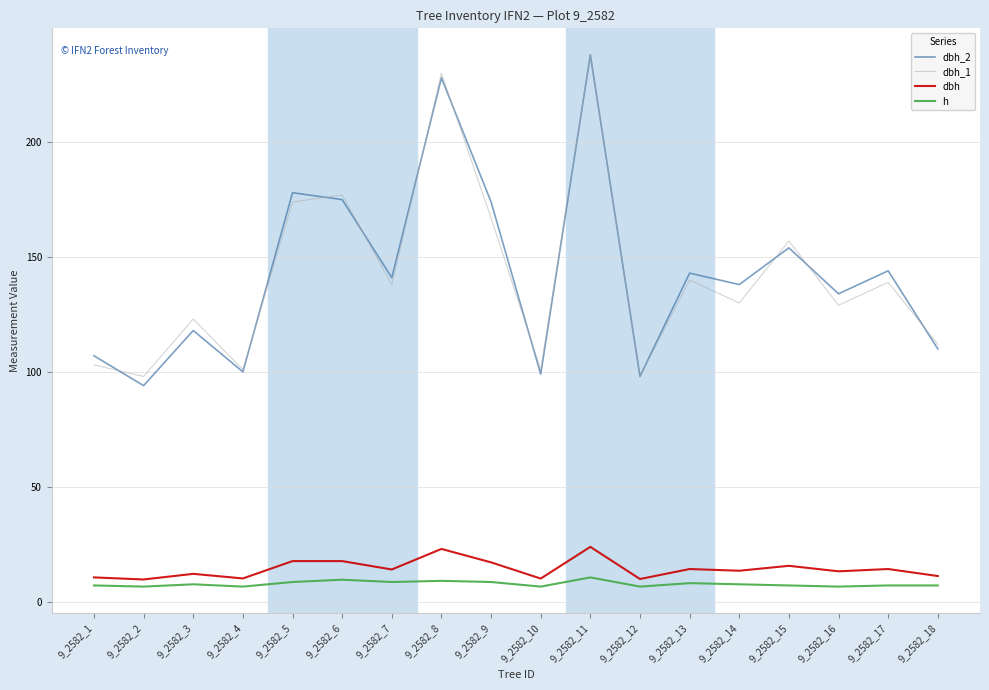

The value of dbh_2 at 9_2582_15 is 154.0. True or false?

True